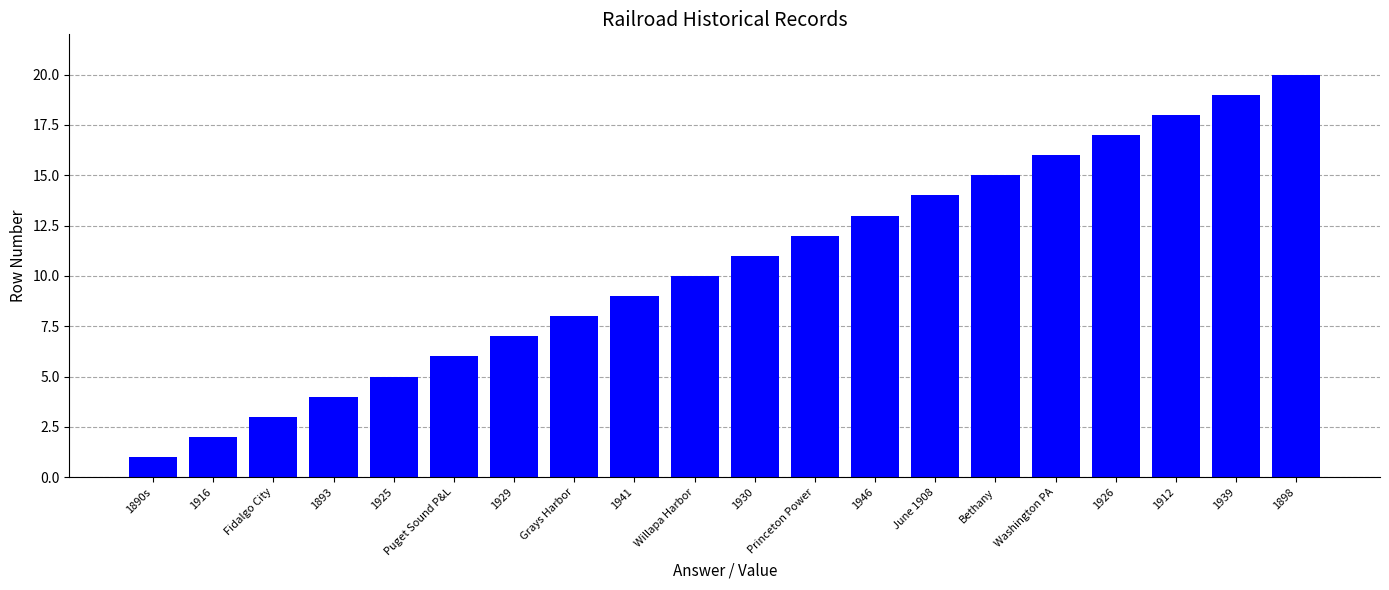

What is the difference between the maximum and minimum values?

19